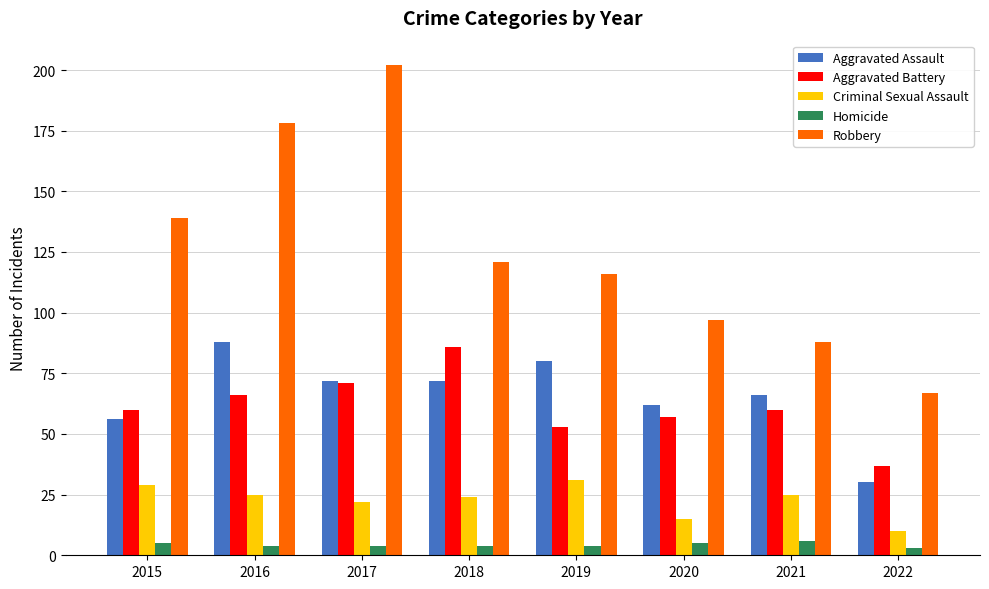

What are all the series names shown in the legend?

Aggravated Assault, Aggravated Battery, Criminal Sexual Assault, Homicide, Robbery